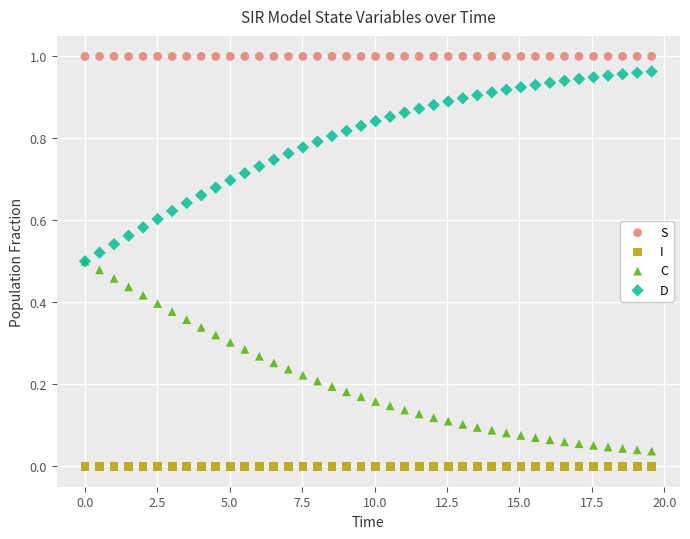

What are all the series names shown in the legend?

S, I, C, D